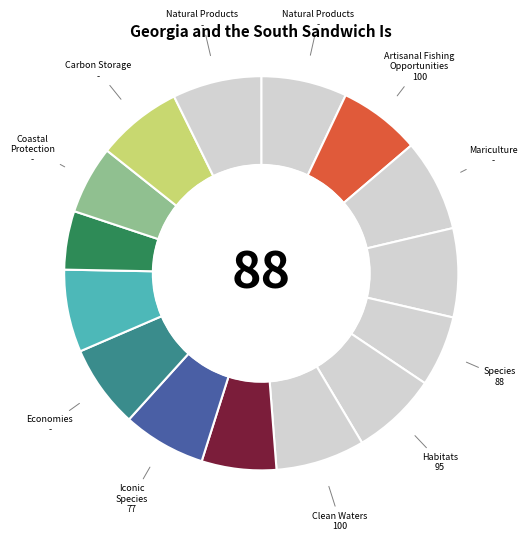

How many segments does this pie chart have?

15